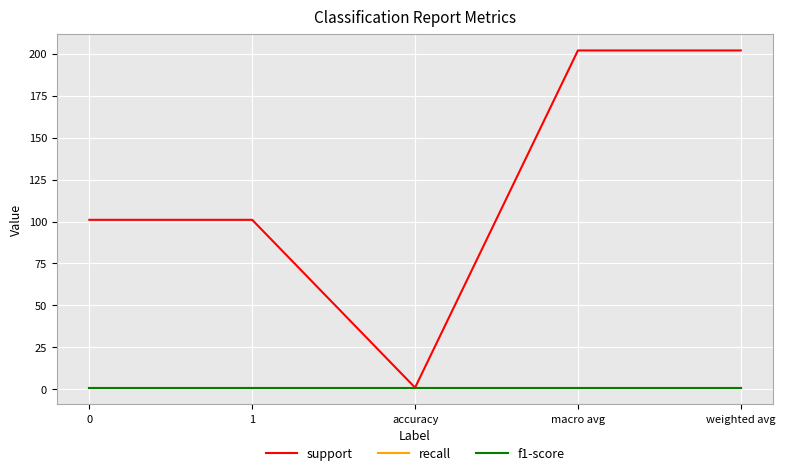

Is this an area chart (filled region under the line)?

No